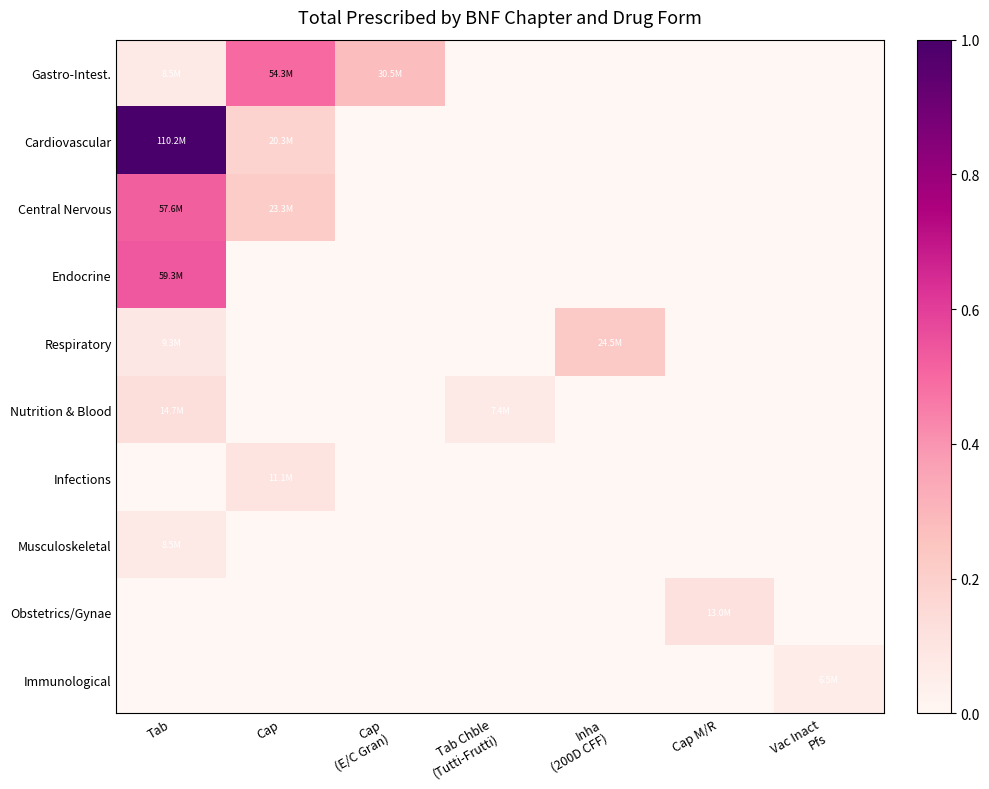

At how many categories does at least one series exceed 0?

7